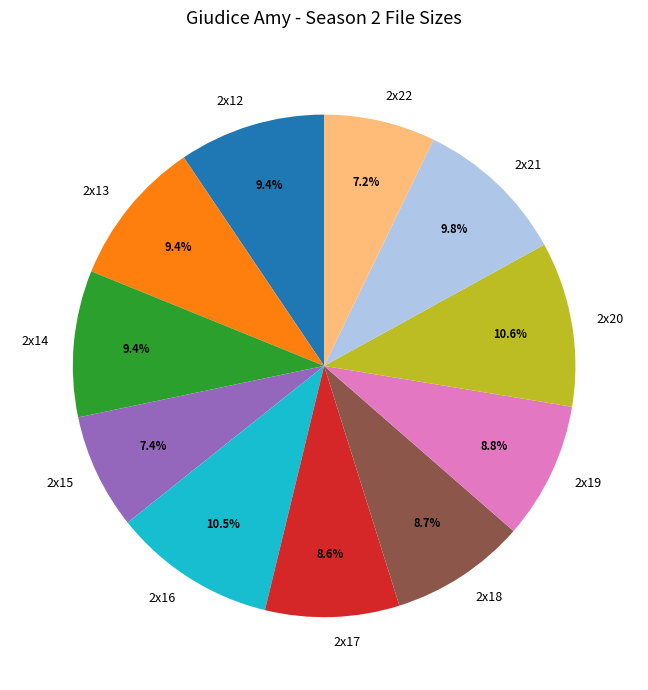

How much of the chart is everything except 2x14?

90.6%